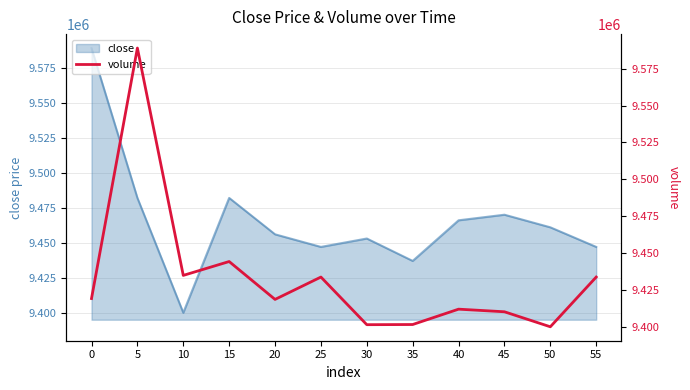

Reading right to left, transcribe all the data shown in this chart.

55=9433720.2	50=9400000.0	45=9410177.6	40=9411944.5	35=9401535.9	30=9401424.9	25=9433720.2	20=9418558.6	15=9444244.6	10=9434846.7	5=9589000.0	0=9419160.3